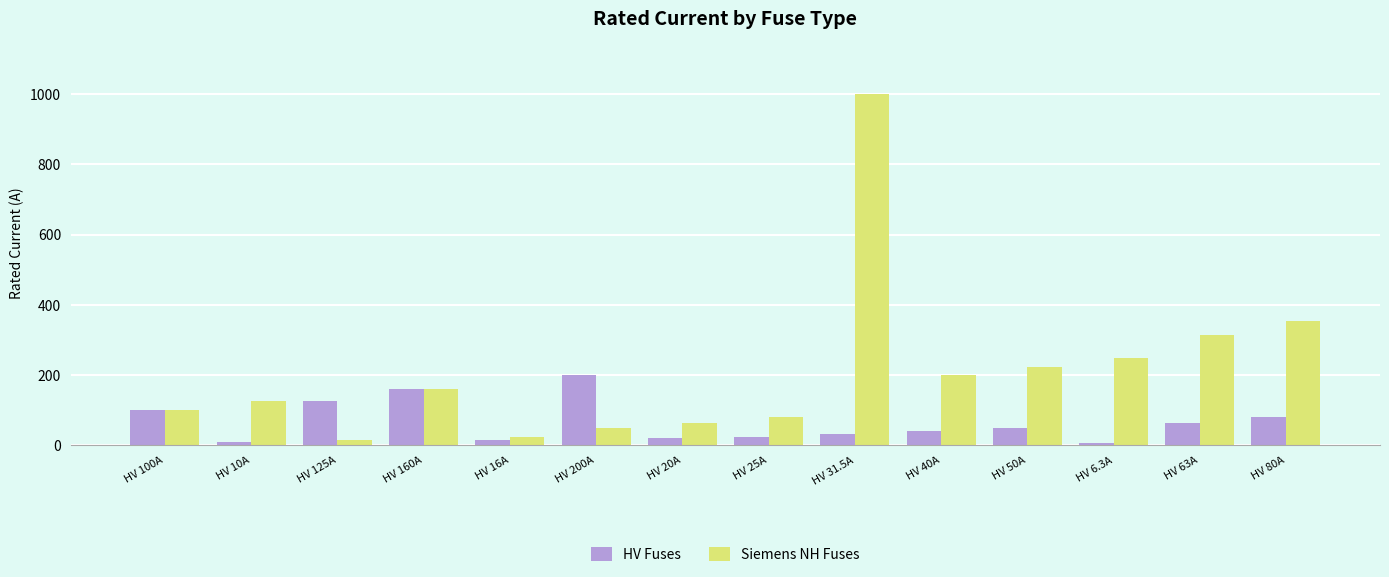

List the series in order of their overall mean, lowest first.

HV Fuses, Siemens NH Fuses